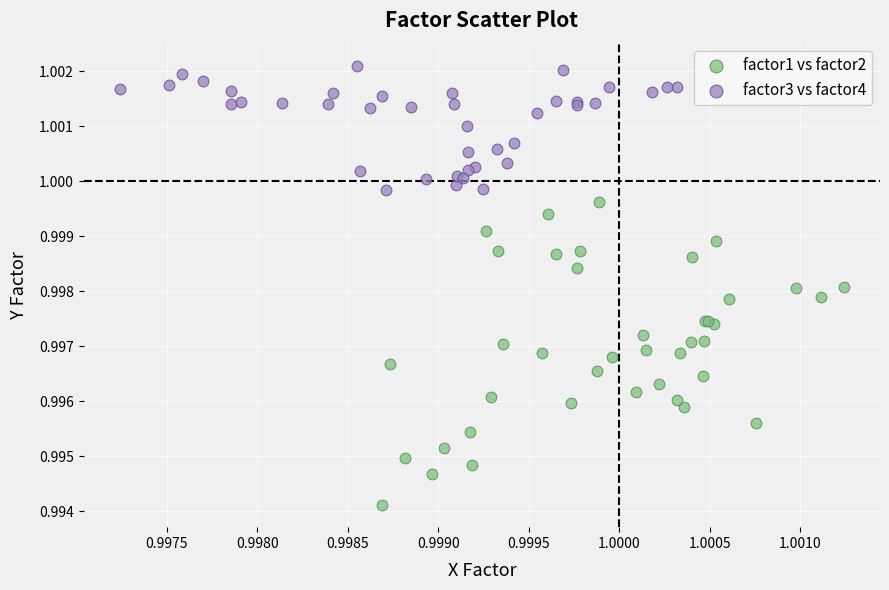

Which series reaches the maximum Y coordinate?

factor3 vs factor4